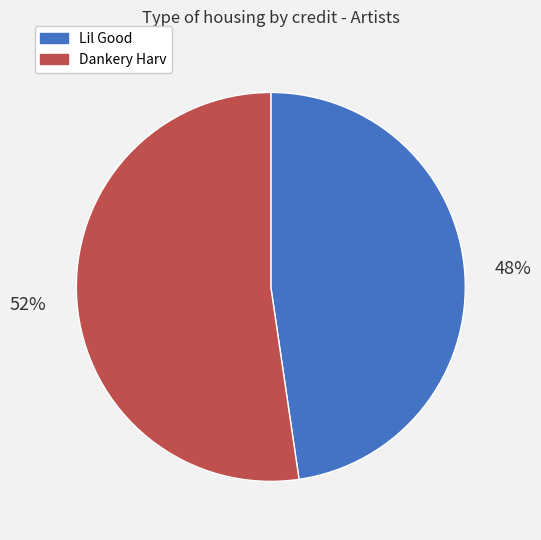

What percentage is the Dankery Harv slice, to the nearest percent?

52%